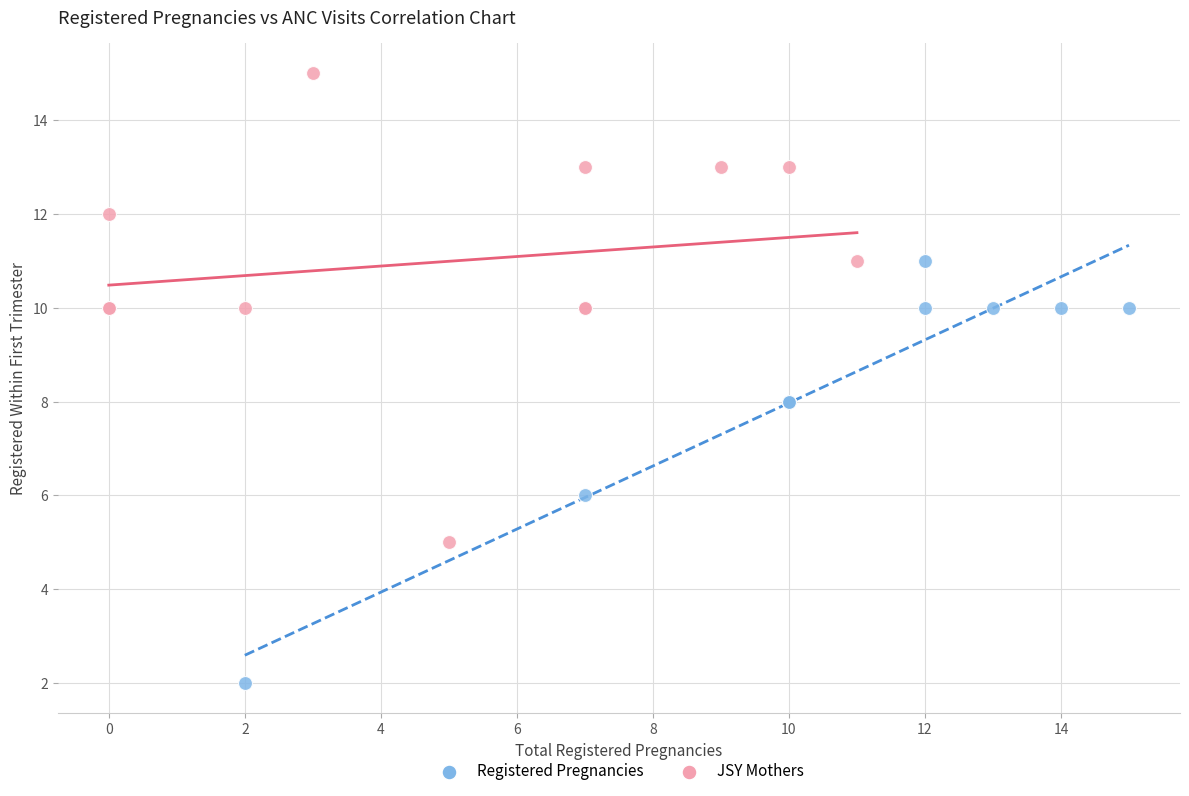

Which series has the largest Y range (max minus min)?

JSY Mothers